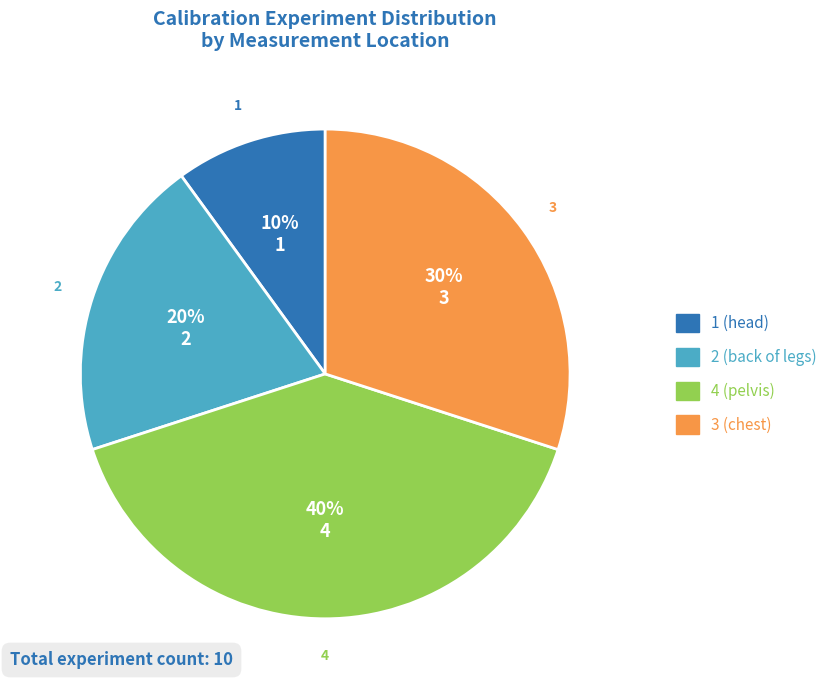

What percentage is the 1 (head) slice, to the nearest percent?

10%